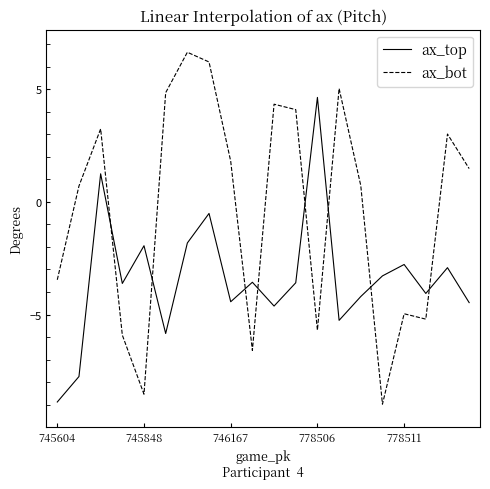

Rank the series by their average value, from highest to lowest.

ax_bot, ax_top